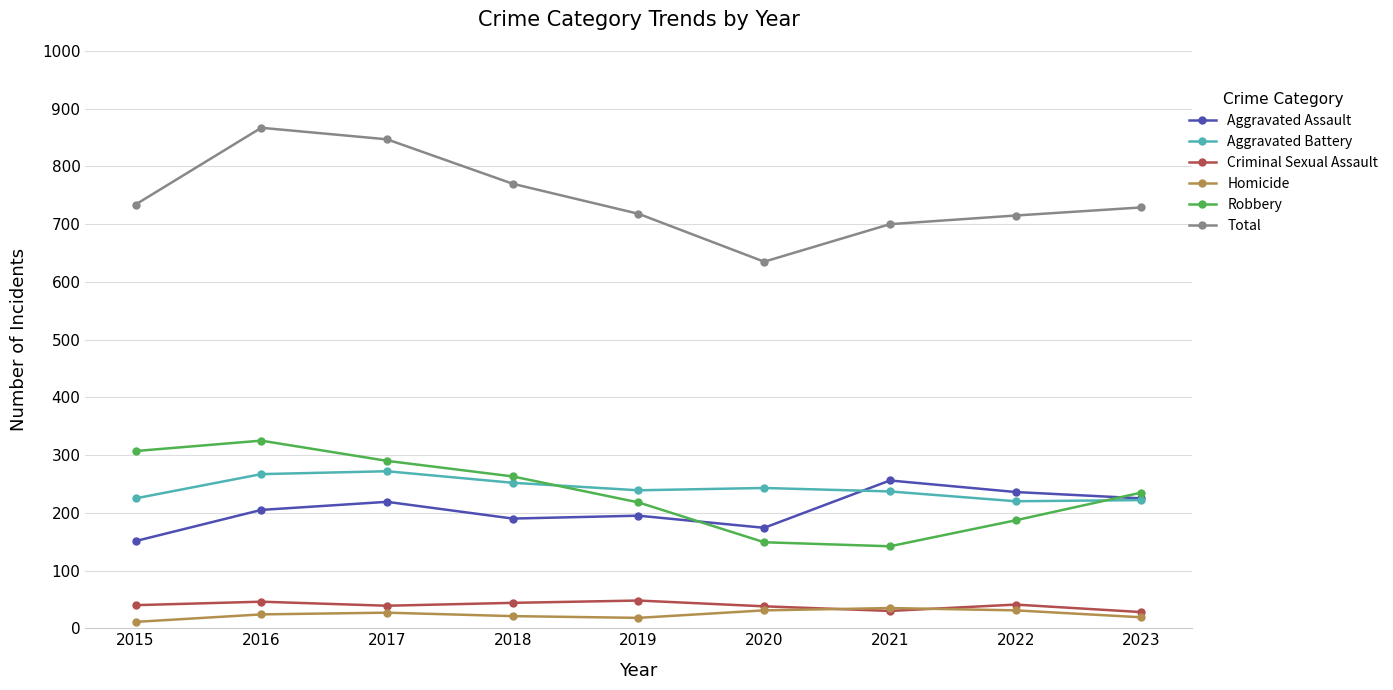

What is the value of the Total point at the 5th from the left?

718